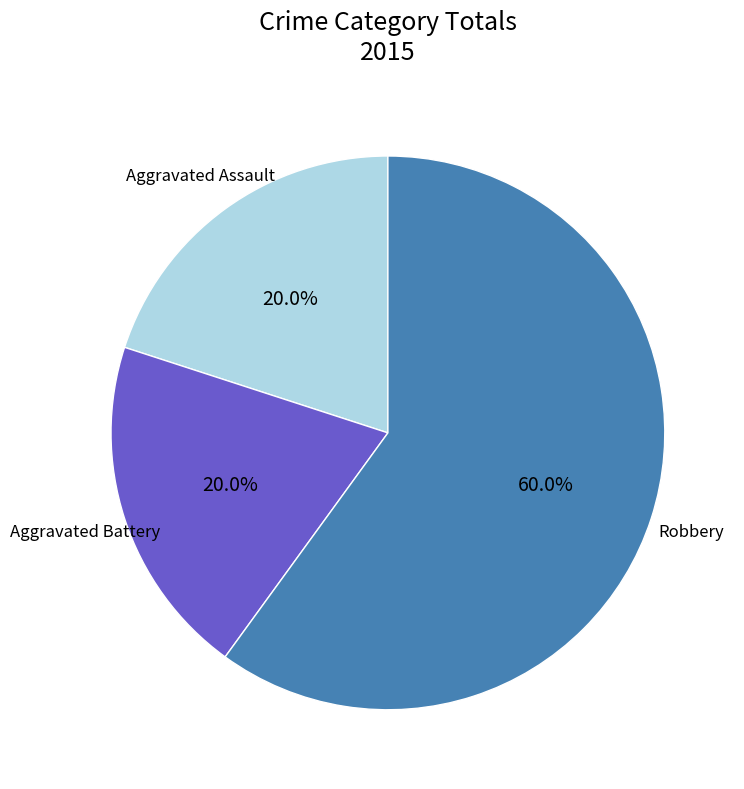

The Aggravated Battery slice represents 33% of the pie. True or false?

False